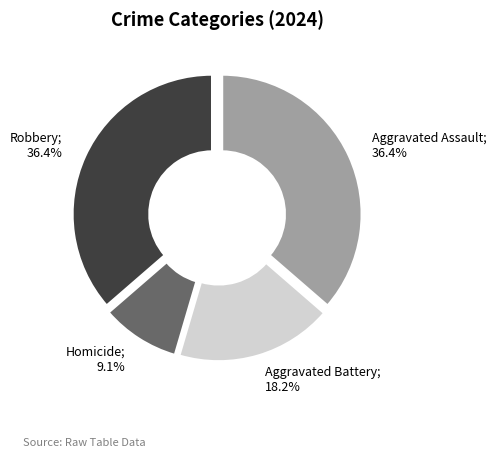

Does any single category account for the majority?

No